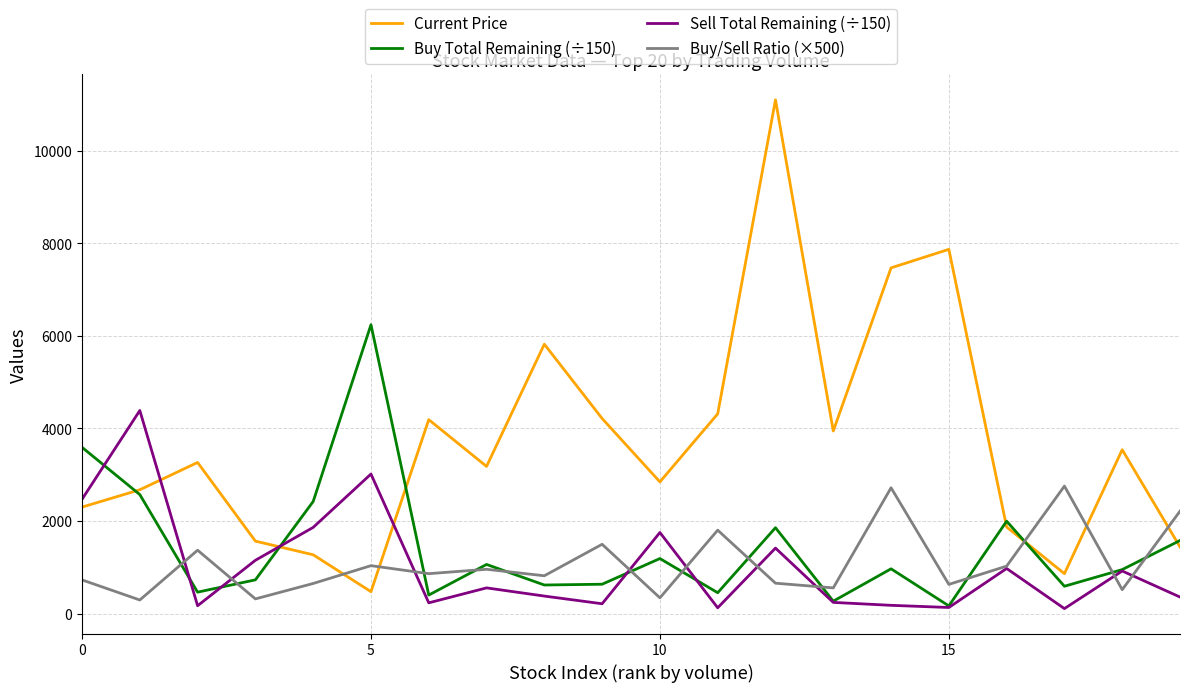

How many times do Sell Total Remaining (÷150) and Current Price cross each other?

3